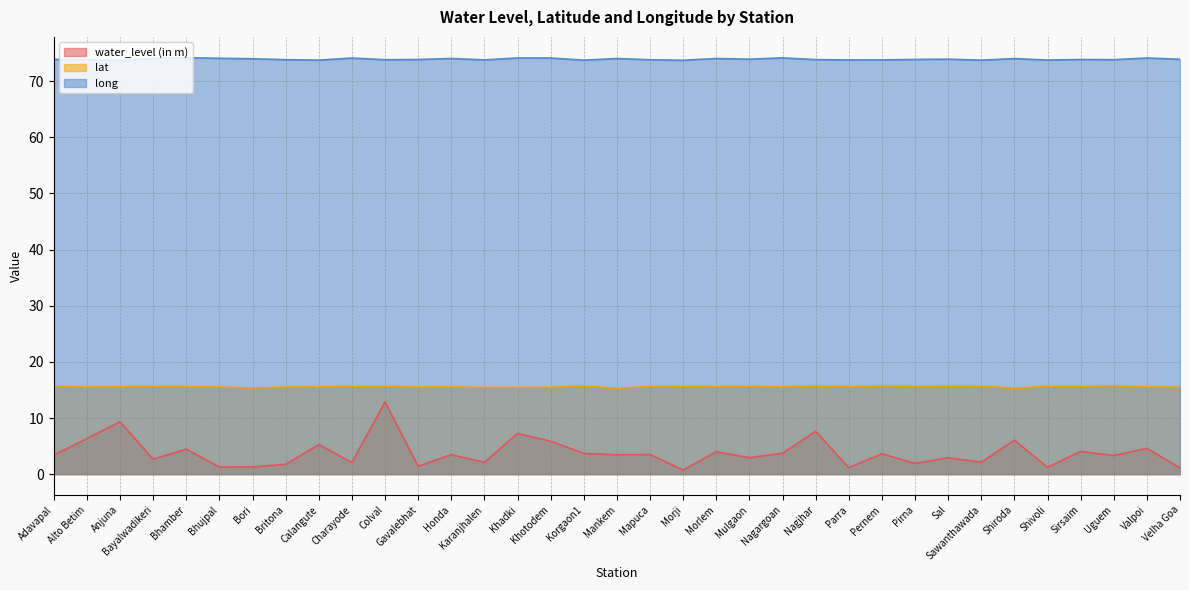

True or false: long has a value of 32.4 at Karanjhalen.

False